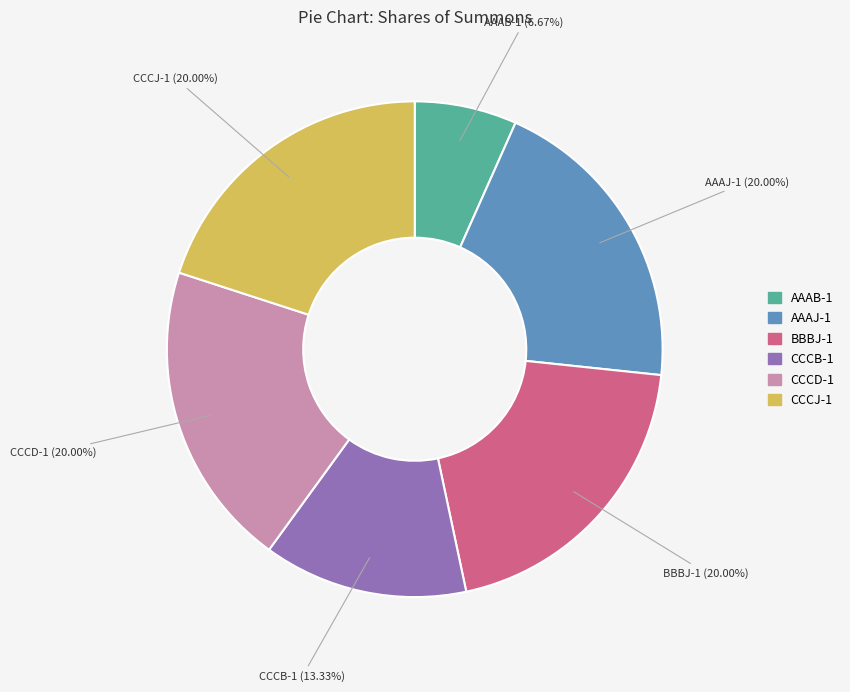

Count the number of slices in the pie.

6